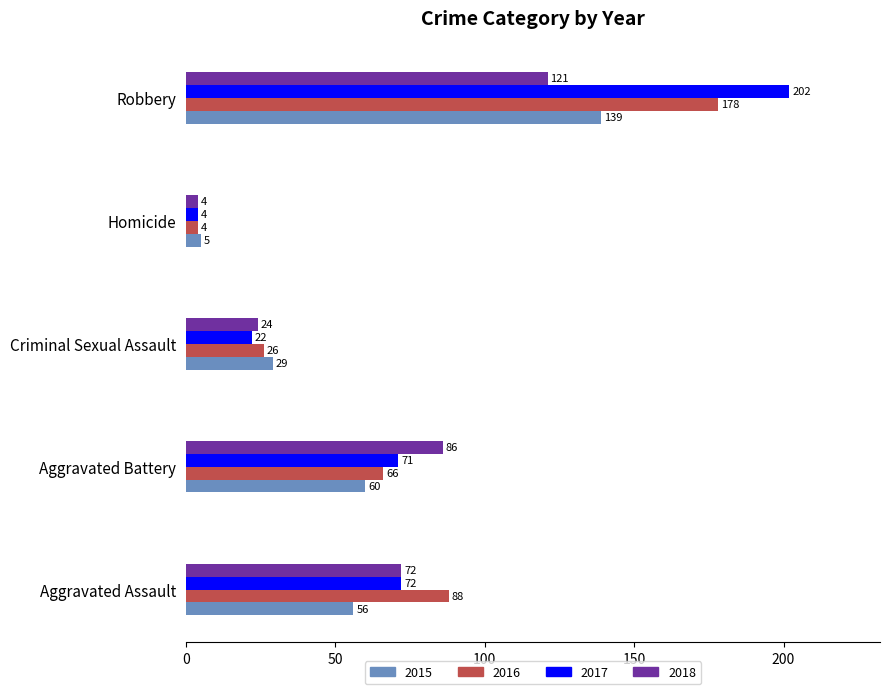

What is the lowest value of the 2017 series?

4